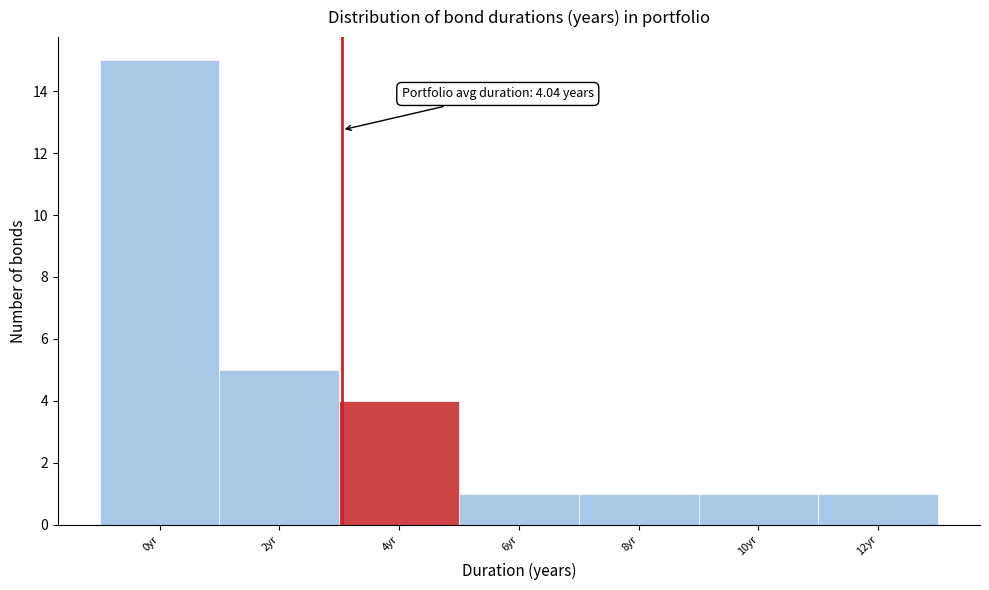

Reading left to right, list all the values displayed in this chart.

0yr=15	2yr=5	4yr=4	6yr=1	8yr=1	10yr=1	12yr=1